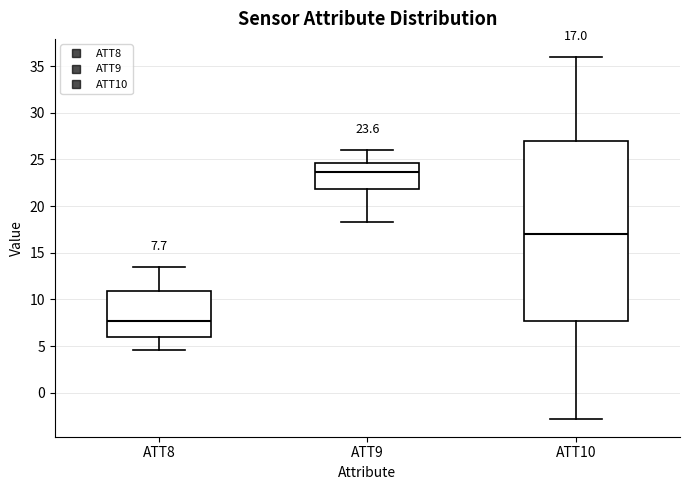

Which box's median line is the lowest?

ATT8